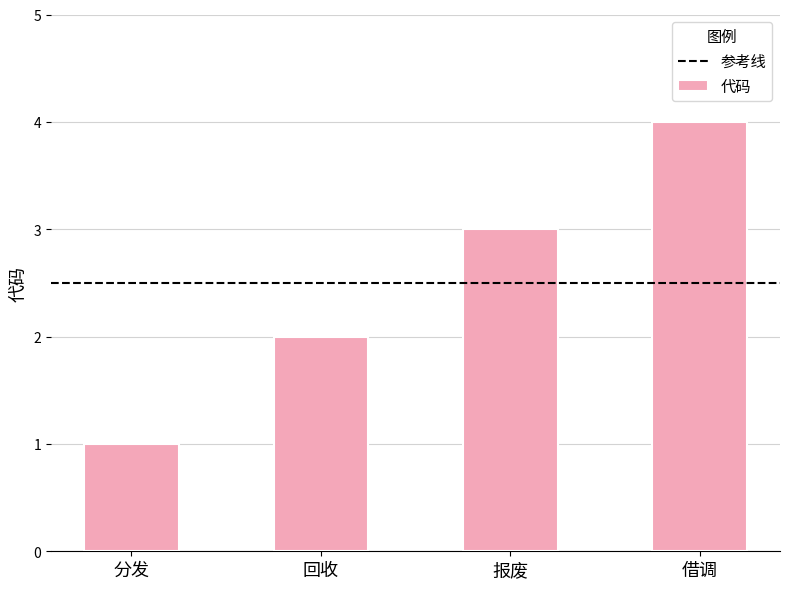

What is the greatest value displayed?

4